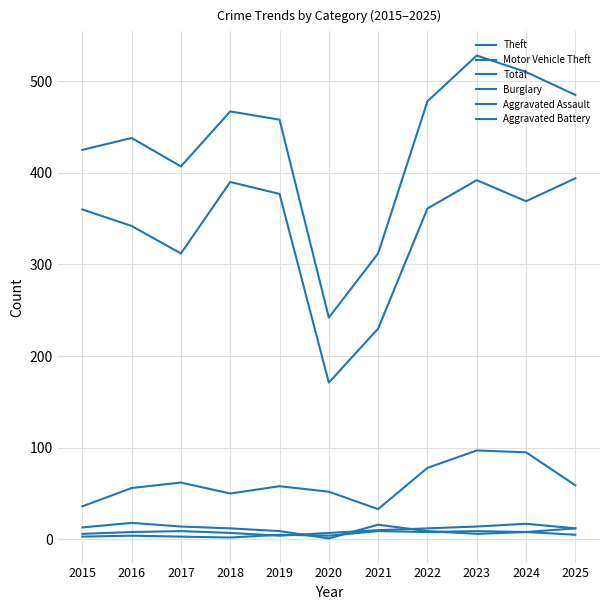

Where does the Aggravated Assault series first go above 9?

2021